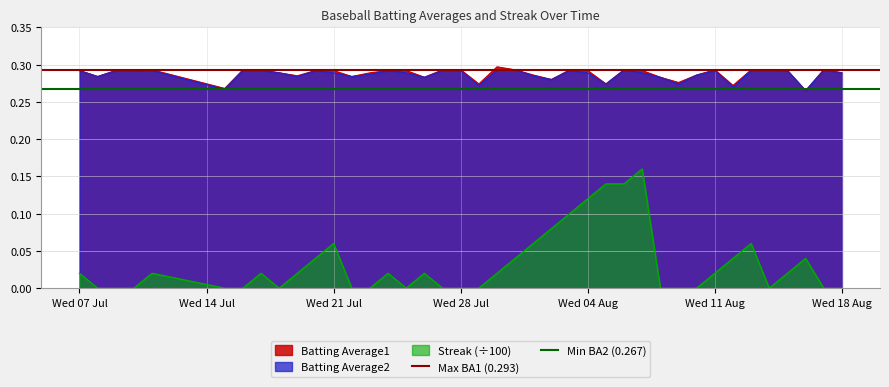

True or false: Batting Average1 and Streak (÷100) intersect in this chart.

False